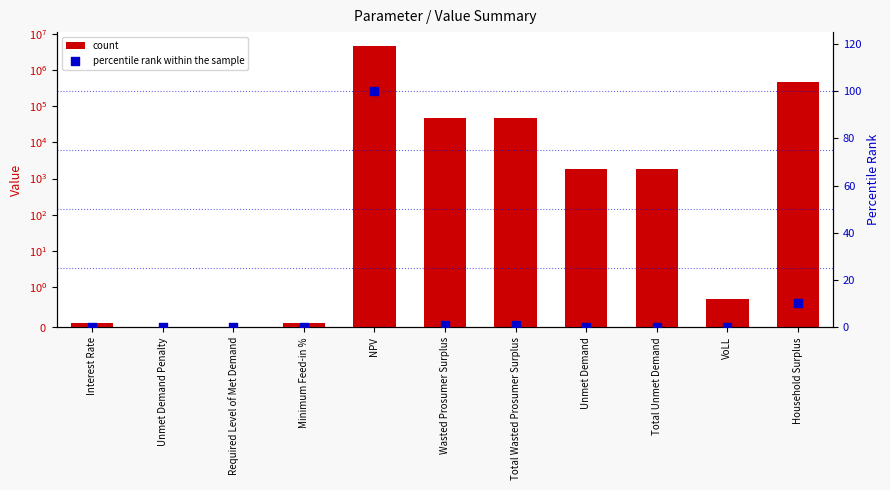

Which series contains the lowest Y value?

count